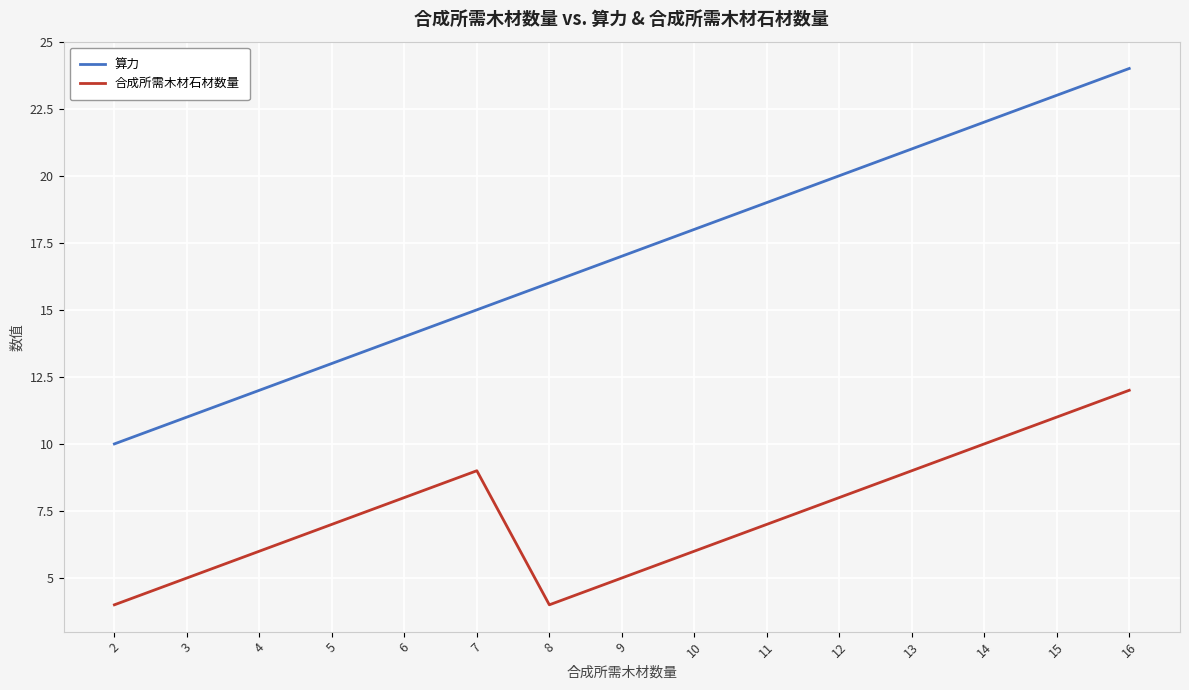

Rank the categories by 算力 value from lowest to highest.

2, 3, 4, 5, 6, 7, 8, 9, 10, 11, 12, 13, 14, 15, 16